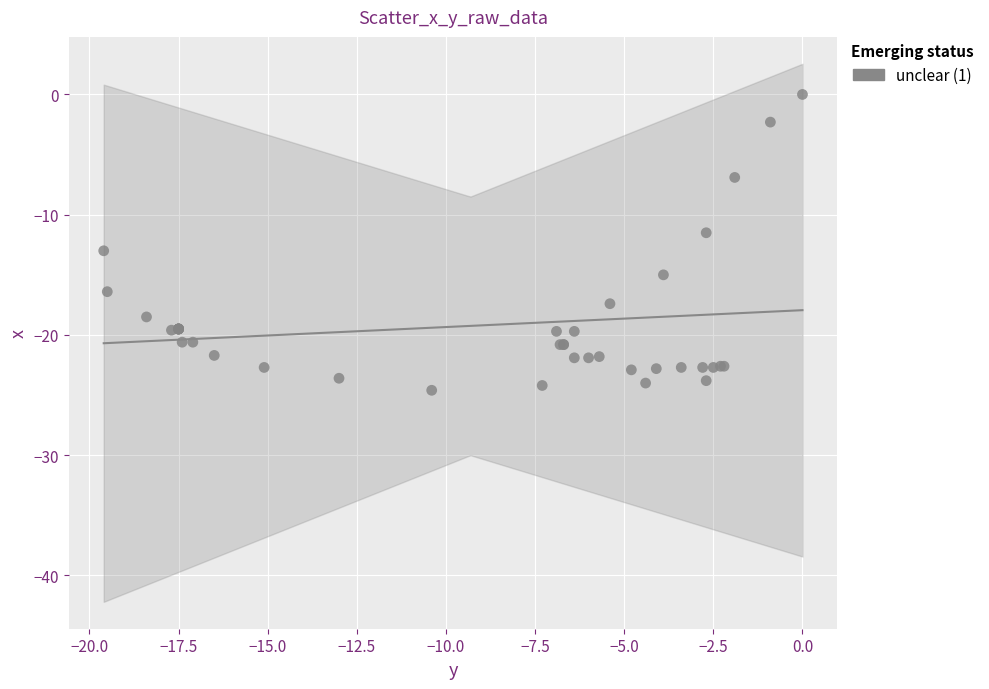

What Y value in the scatter plot is closest to -12?

-11.5